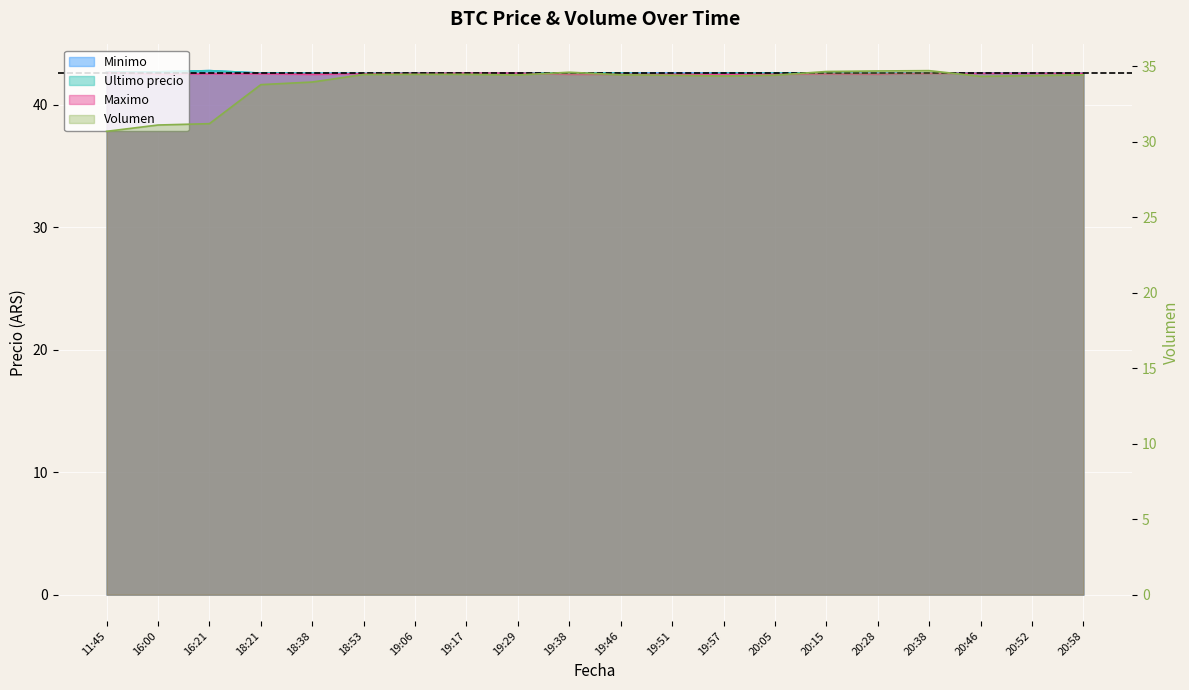

Where is the data nearest to the value 32?

16:21